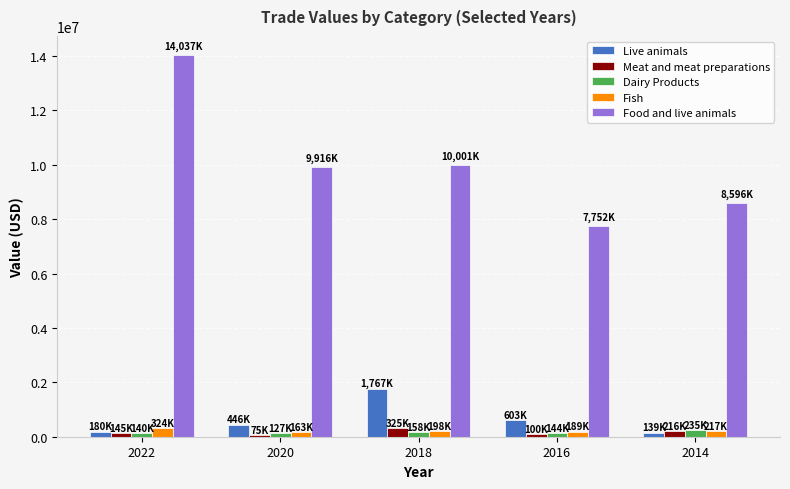

What is the spread (max minus min) of values at 2014?

8456143